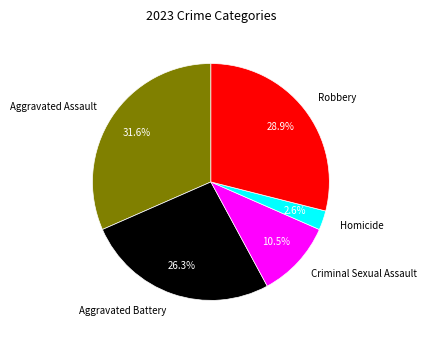

What percentage is NOT represented by Aggravated Battery?

73.7%